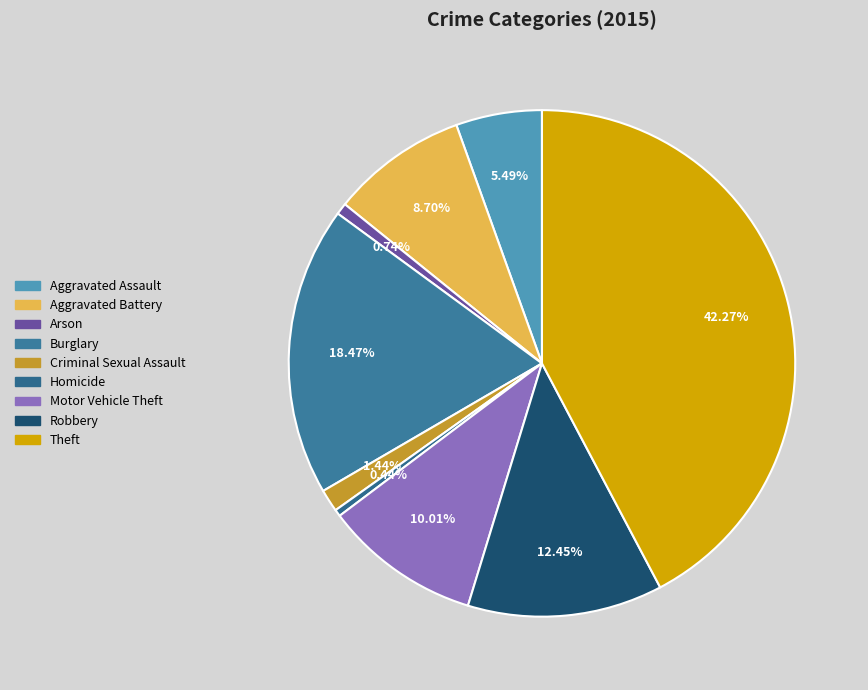

Rank the categories by value from lowest to highest.

Homicide, Arson, Criminal Sexual Assault, Aggravated Assault, Aggravated Battery, Motor Vehicle Theft, Robbery, Burglary, Theft